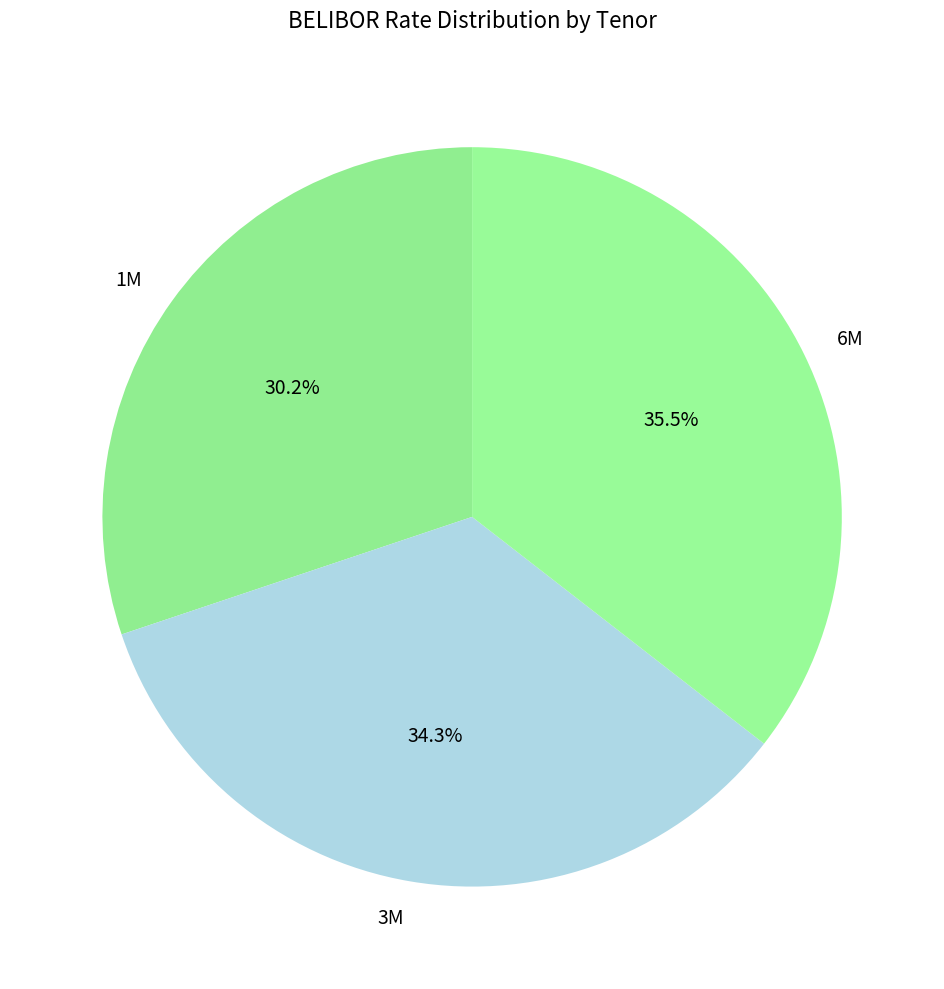

Which category has the smallest portion of the pie?

1M